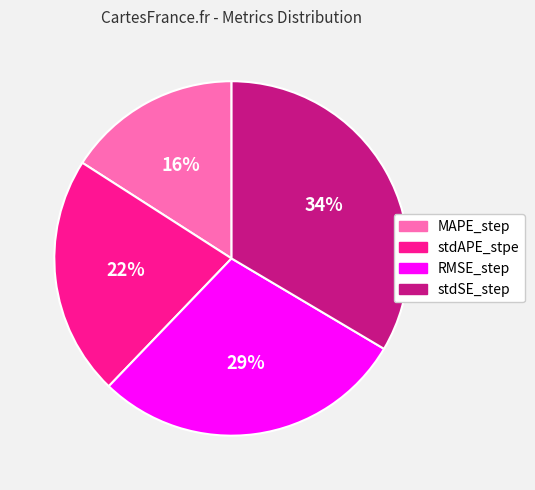

Count the number of slices in the pie.

4